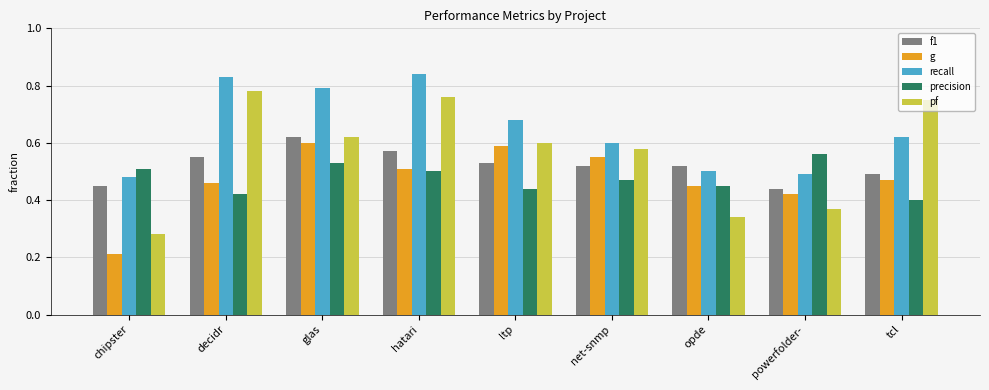

Which series has the largest range (max minus min)?

pf